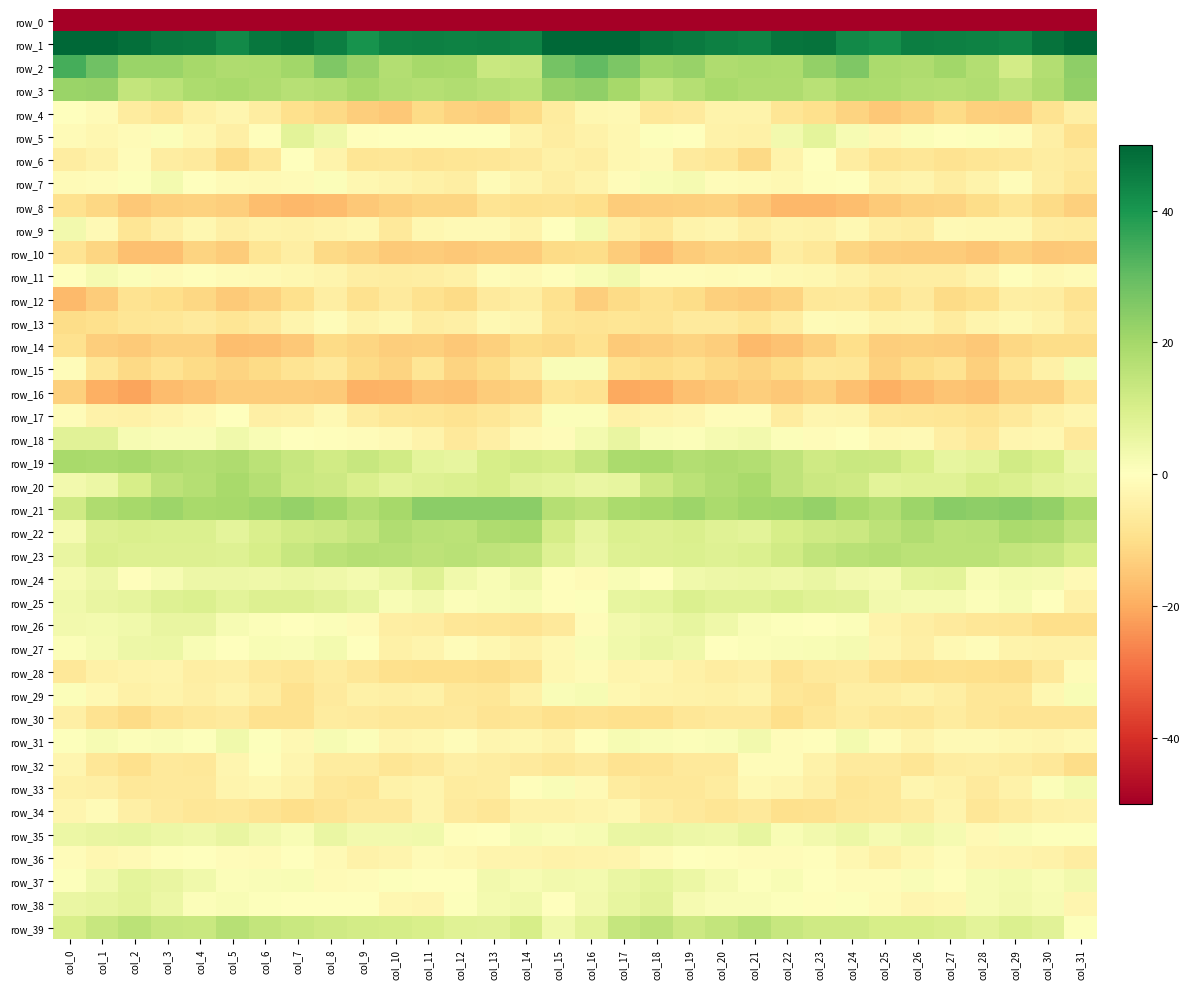

What is the difference between the maximum and second lowest values in the row_11 series?

9.0